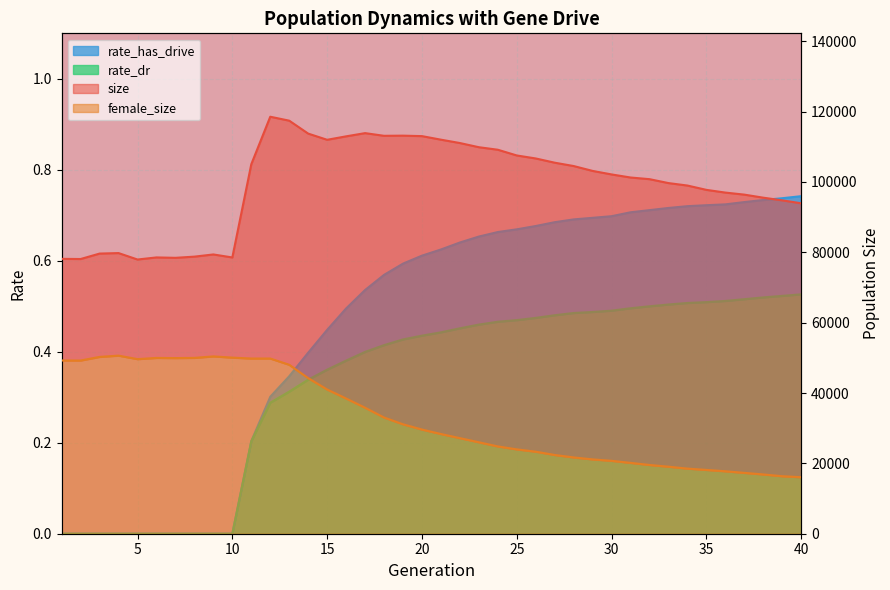

What is the highest value of the female_size series?

50633.0